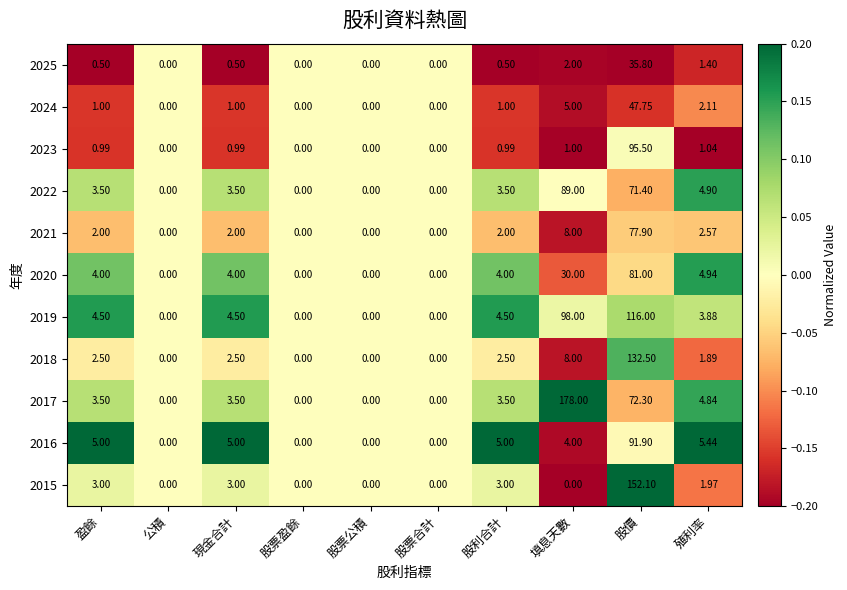

At which category is the sum across all series the highest?

股價